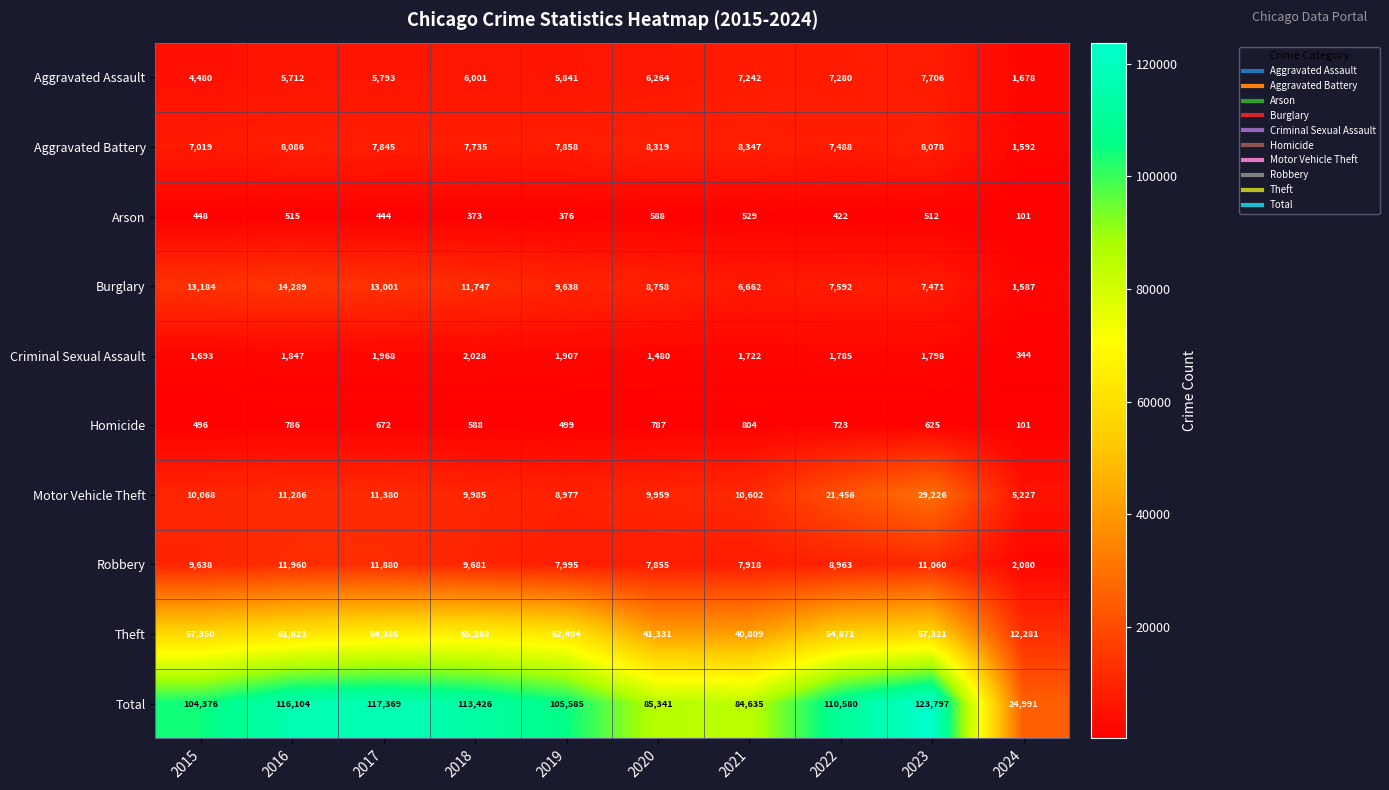

Which series changed the most between 2017 and 2022?

Motor Vehicle Theft